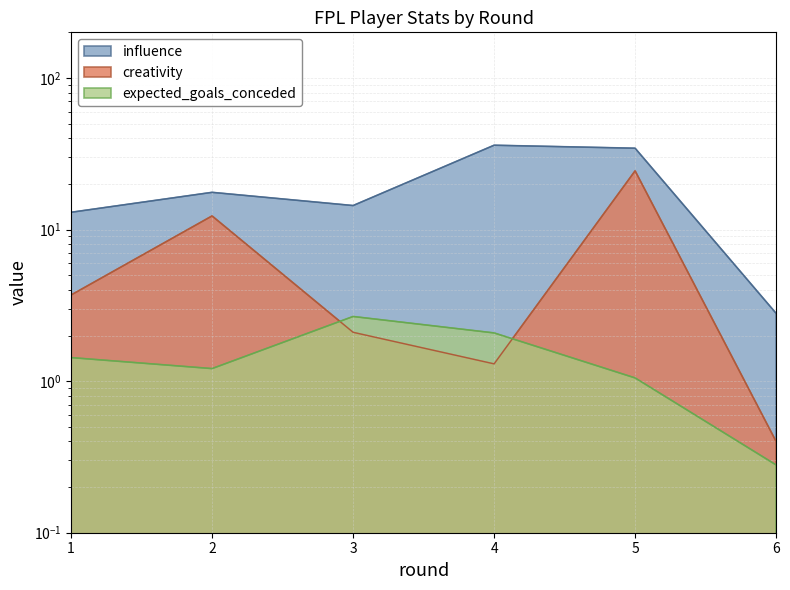

Count the number of data series in this chart.

3